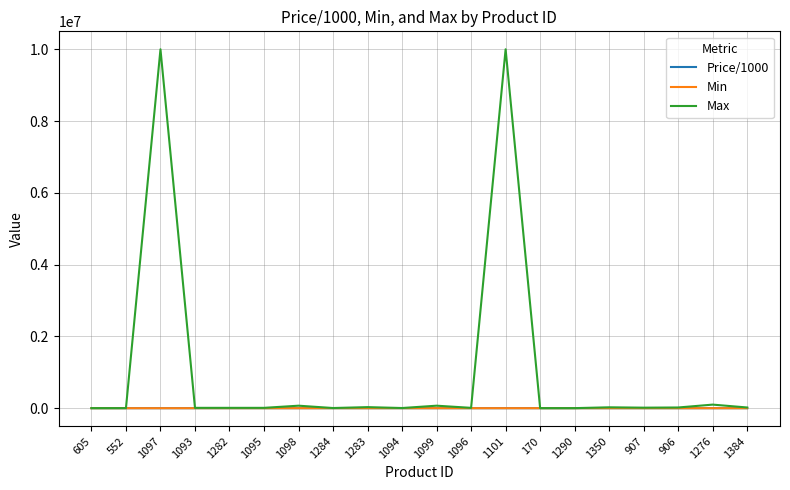

Which series has the largest total across all categories?

Max